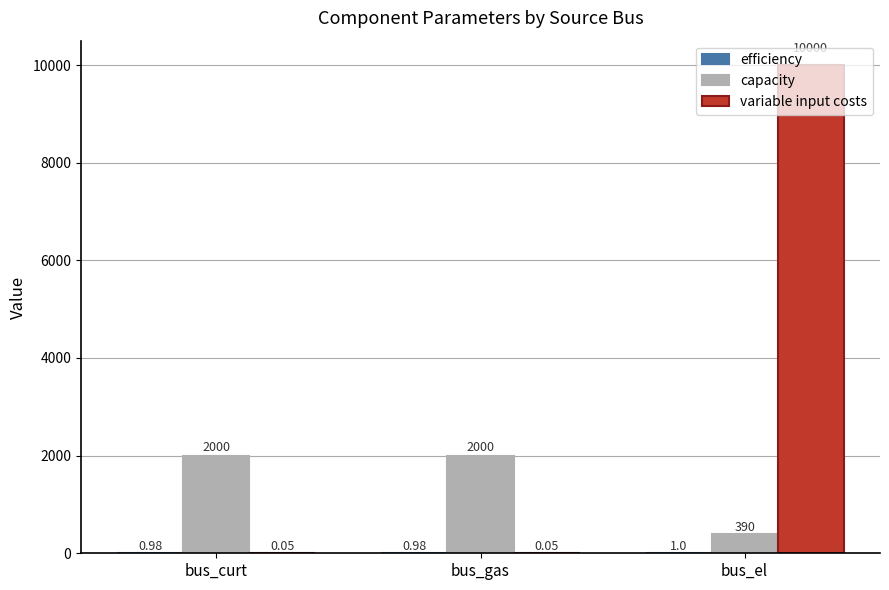

What is the total value across all series at bus_curt?

2001.0